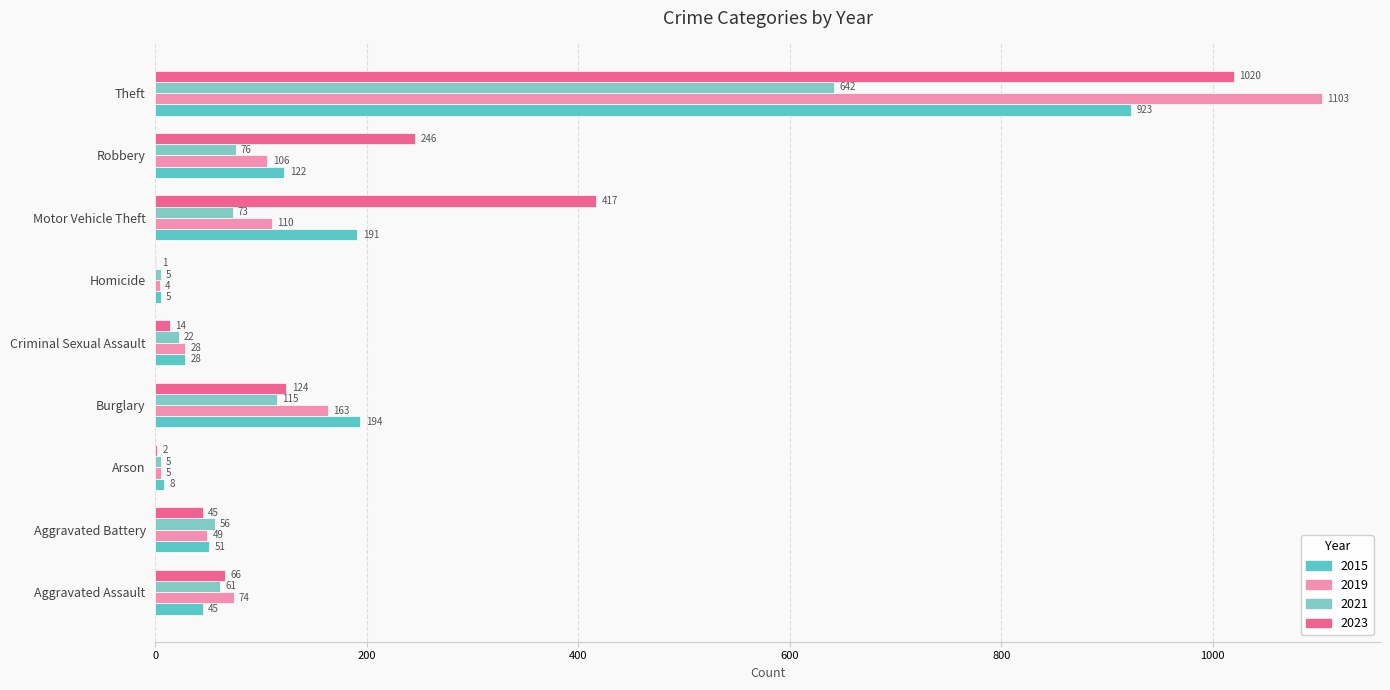

At which label is 2015 closest to 464?

Burglary